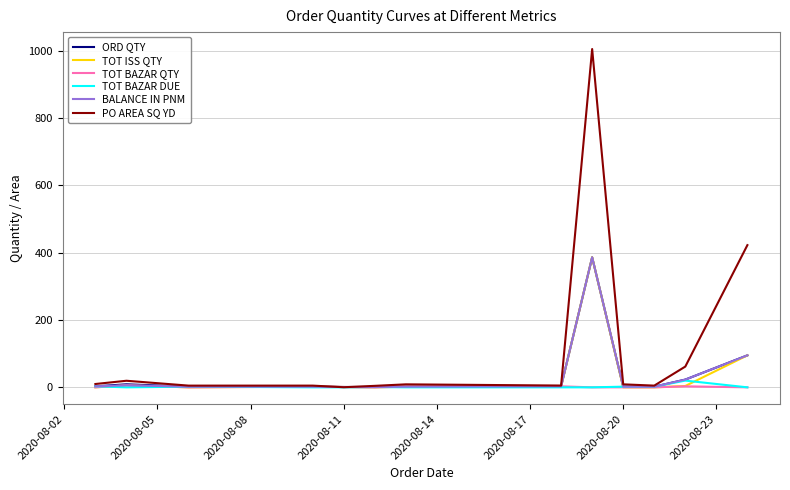

What is the maximum value shown in the chart?

1004.4